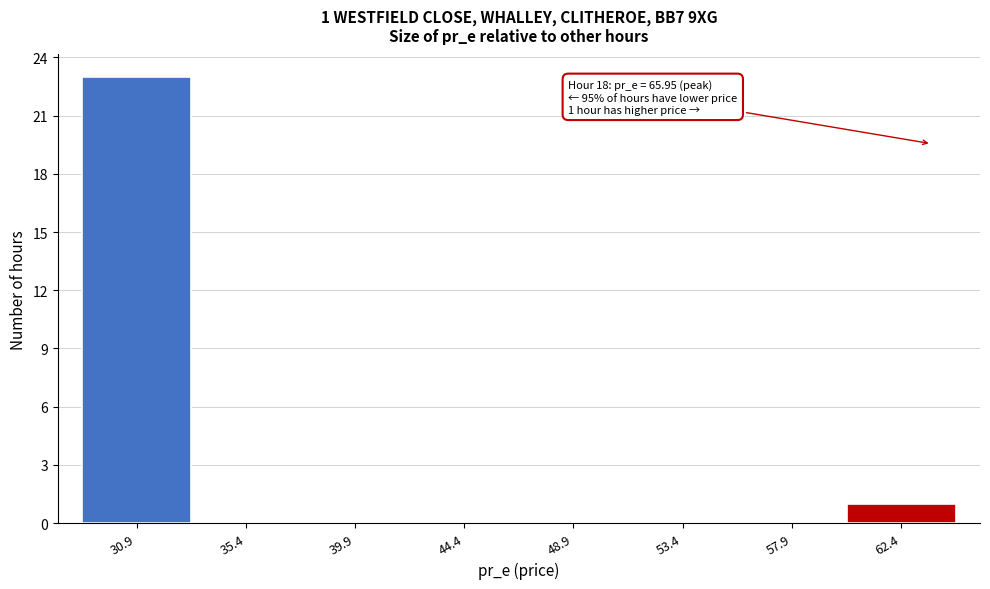

Reading right to left, transcribe all the data shown in this chart.

62.4=1	57.9=0	53.4=0	48.9=0	44.4=0	39.9=0	35.4=0	30.9=23